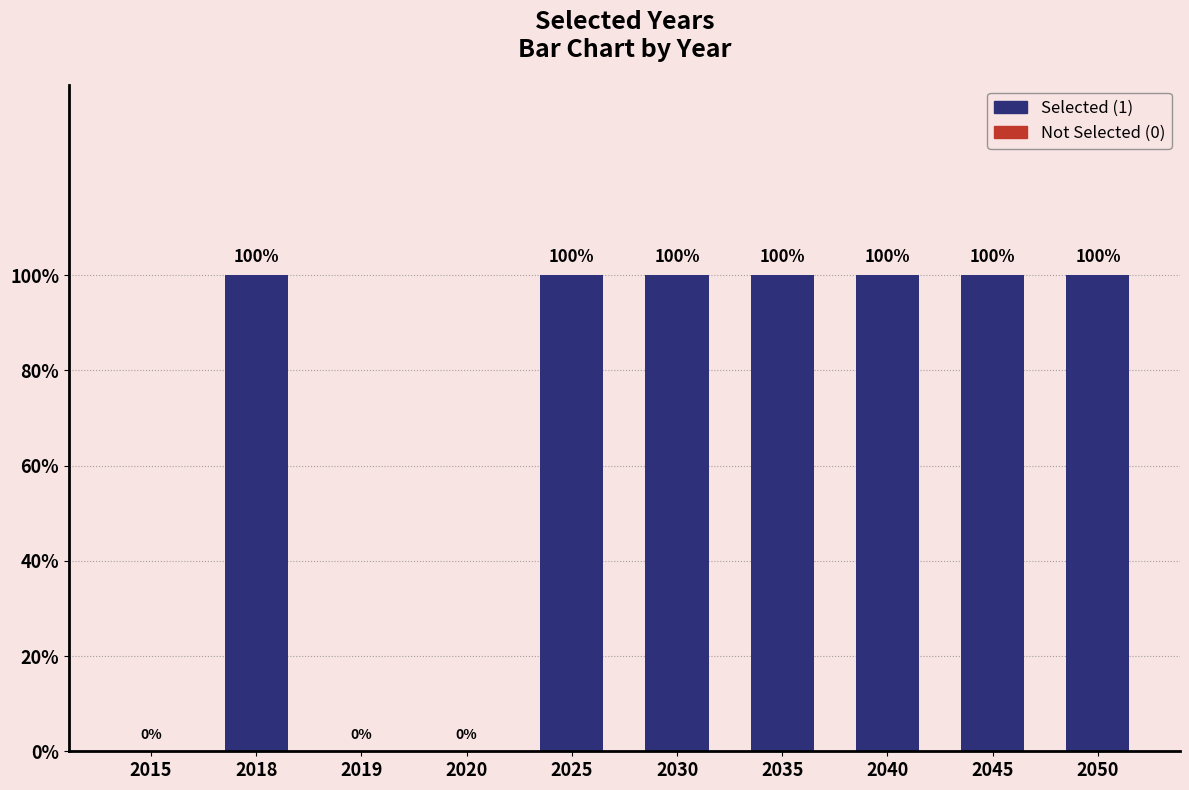

List the labels in order of value, smallest first.

2015, 2019, 2020, 2018, 2025, 2030, 2035, 2040, 2045, 2050